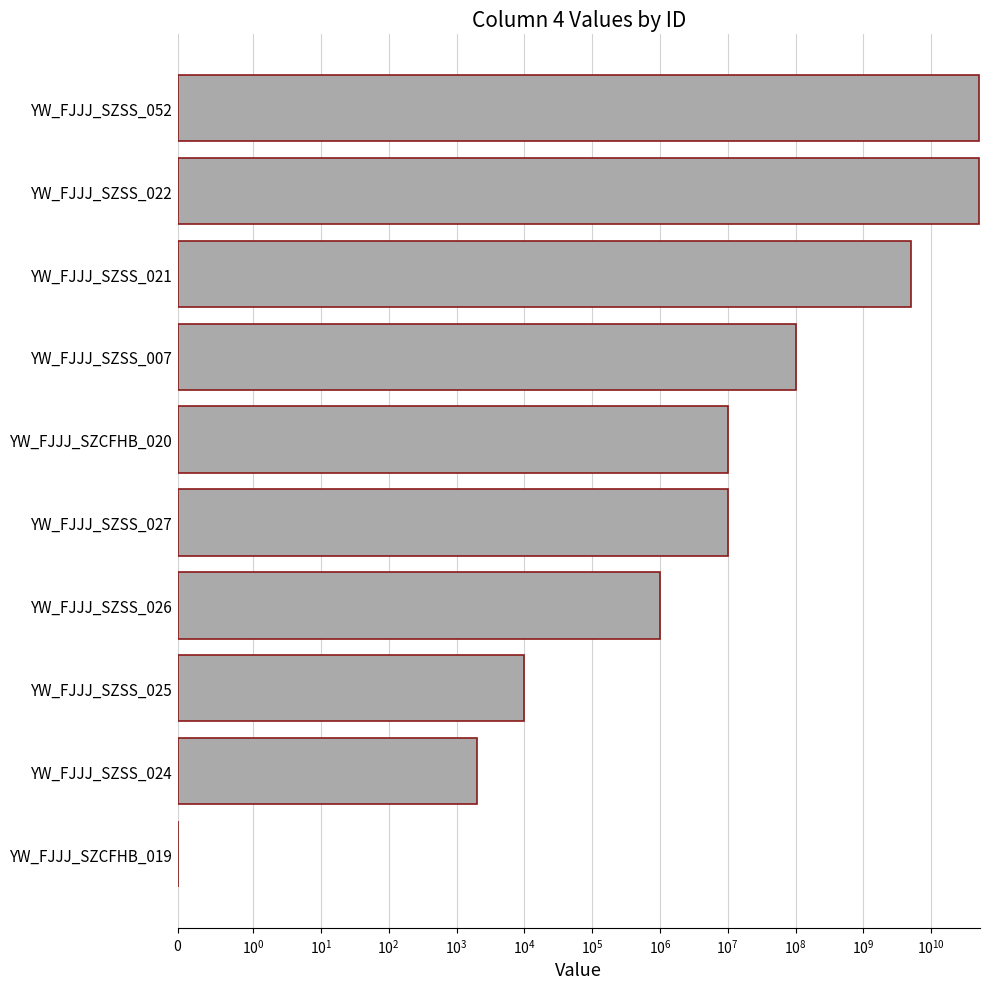

What is the difference between the second highest and minimum values?

50000000000